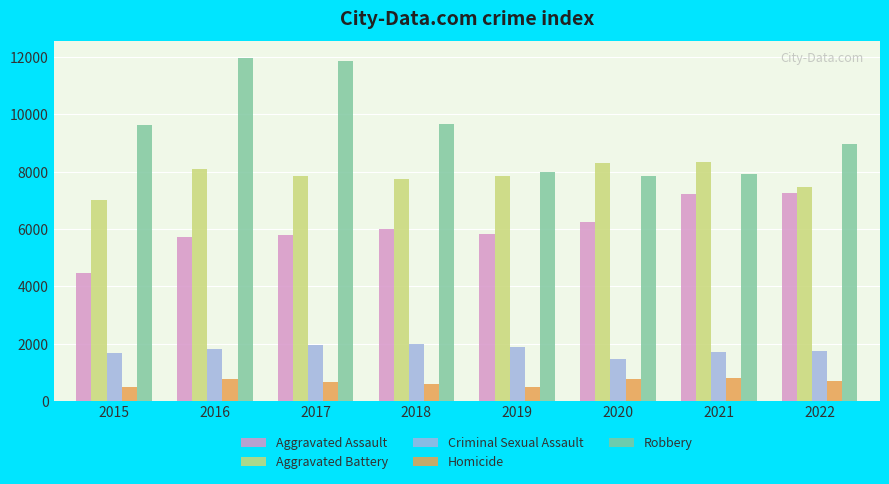

What is the sum of all Aggravated Assault values?

48610